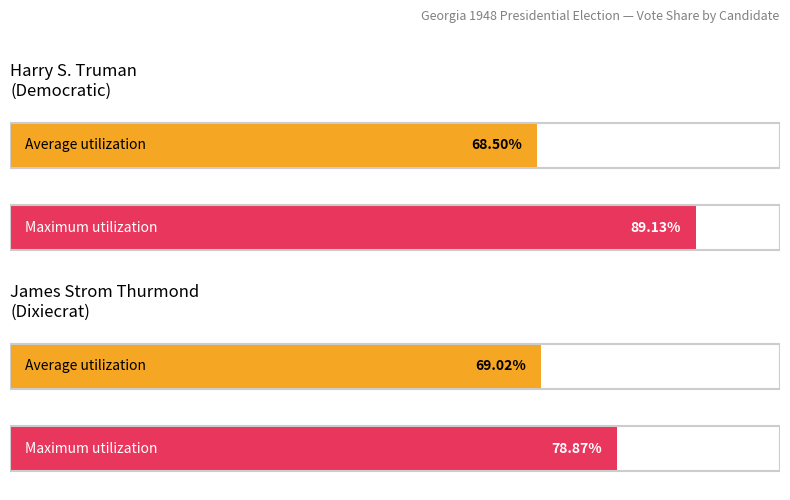

Which series has the largest total across all categories?

Democratic